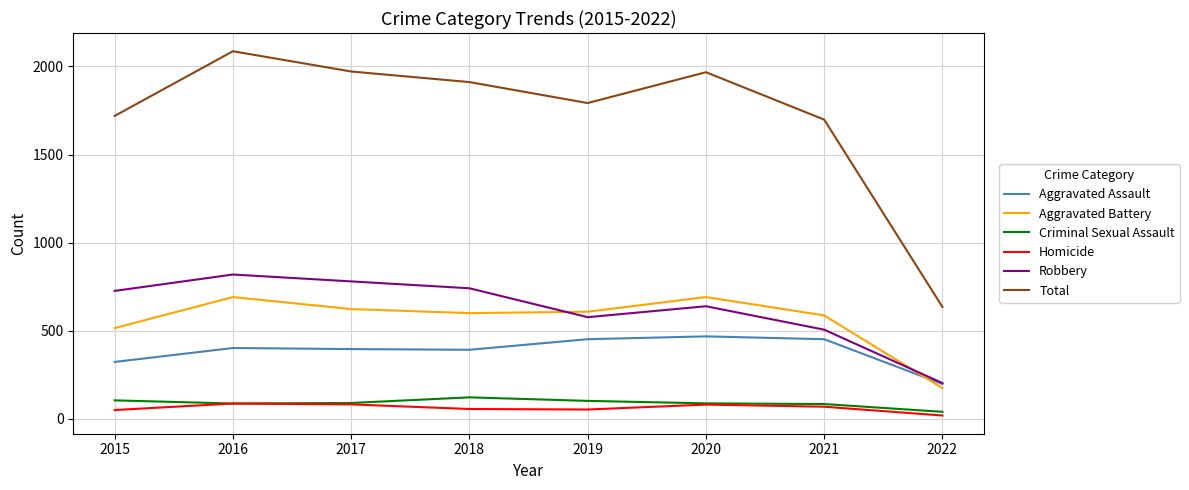

How many categories are shown in the chart?

8